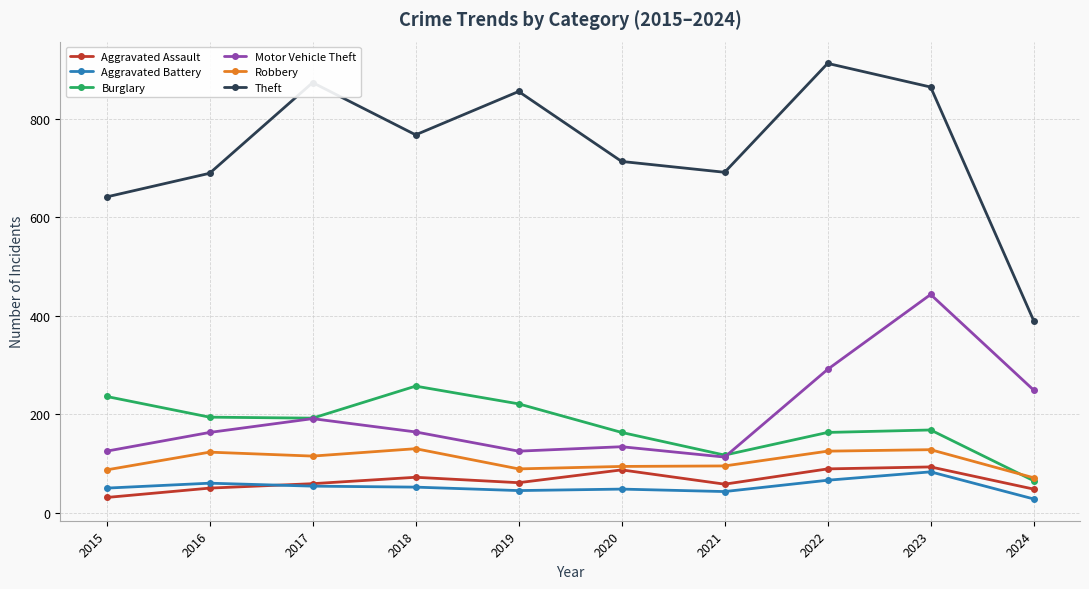

What is the total value across all series at 2018?

1442